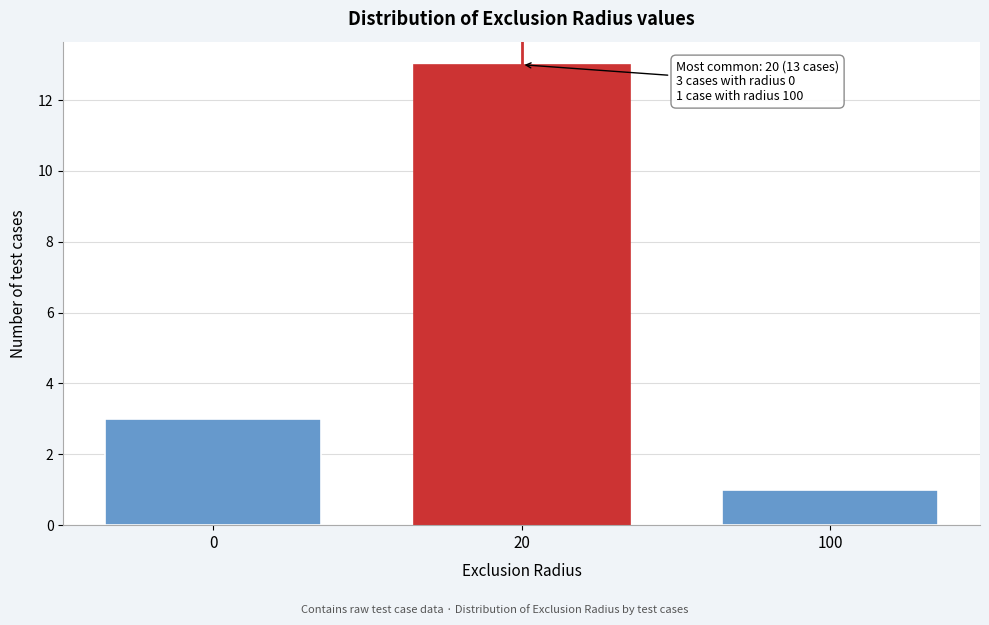

Reading right to left, extract all data points from this chart.

100=1	20=13	0=3